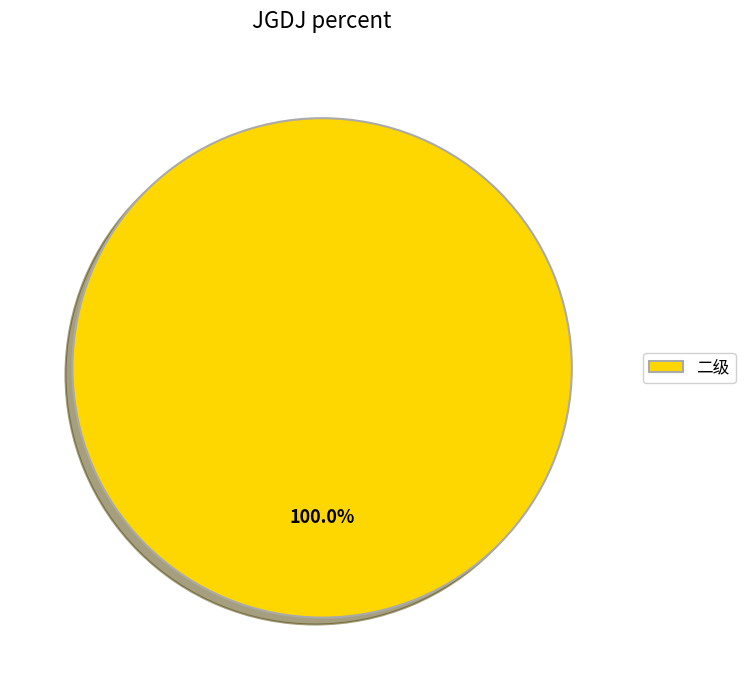

To the nearest percent, what portion does 二级 represent?

100%